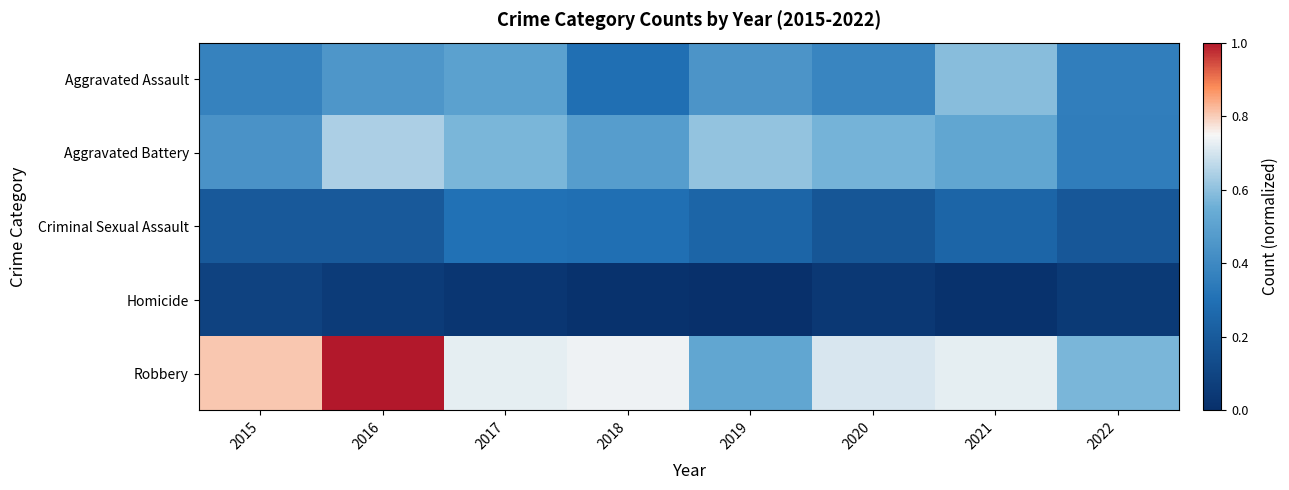

Rank the series by their maximum value, from highest to lowest.

Robbery, Aggravated Battery, Aggravated Assault, Criminal Sexual Assault, Homicide